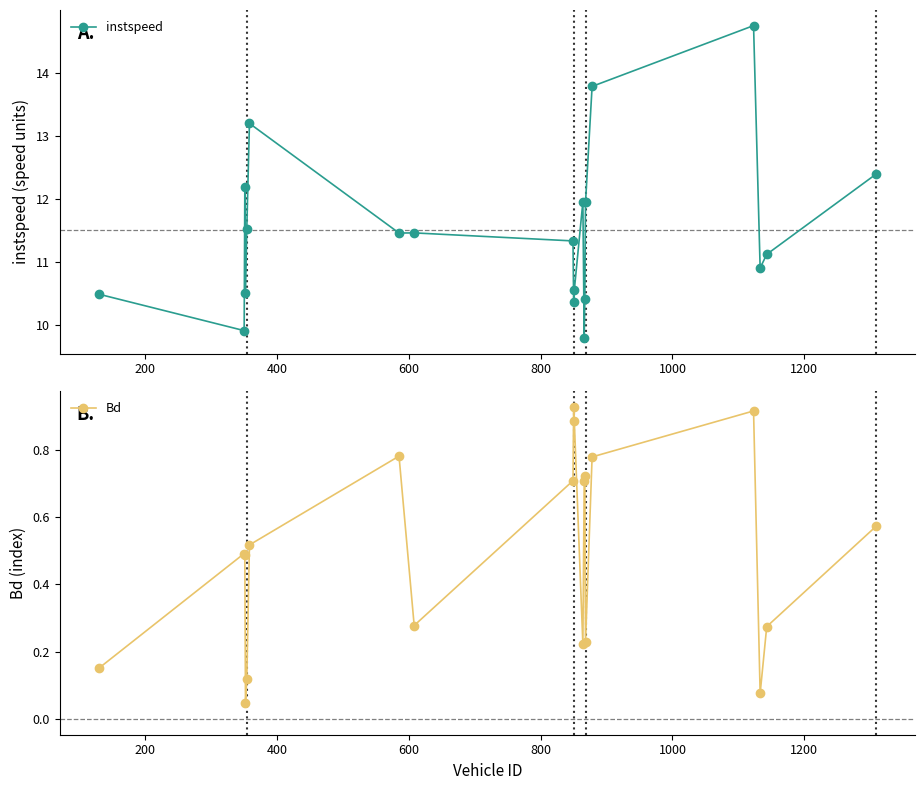

How many categories are shown in the chart?

20